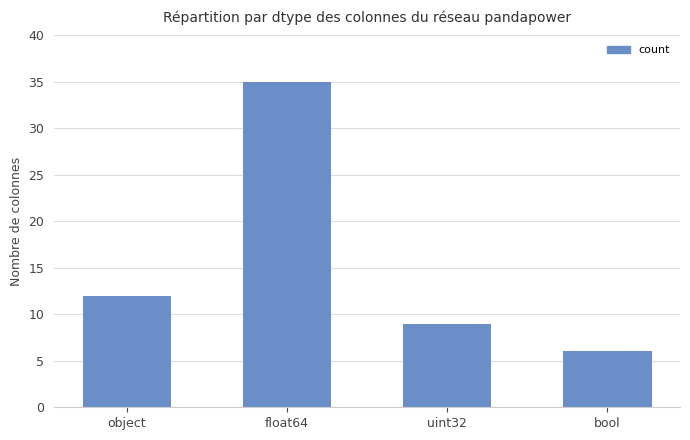

Reading right to left, transcribe all the data shown in this chart.

bool=6	uint32=9	float64=35	object=12